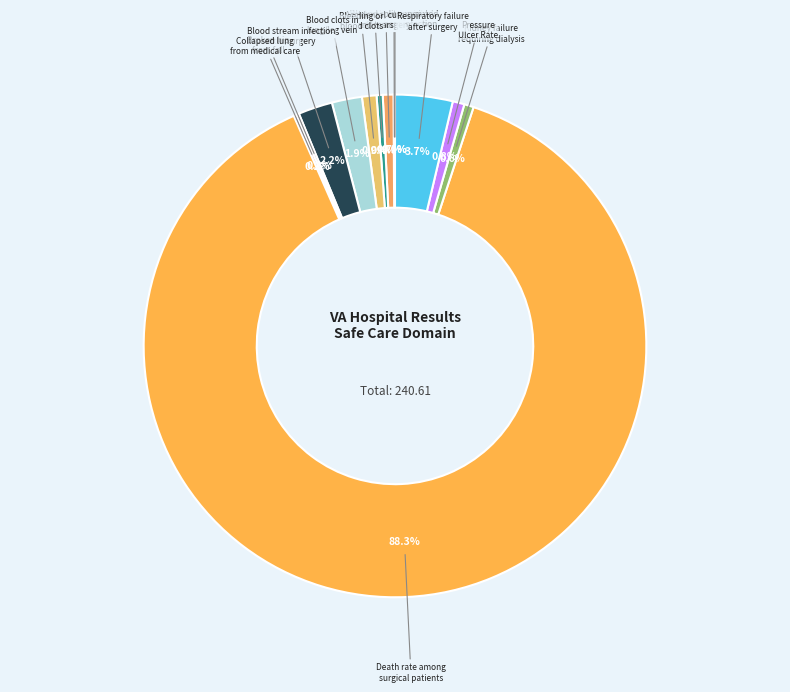

Rank the categories by value from lowest to highest.

Catheter-associated
urinary tract infection, Central line-associated
bloodstream infection, Broken hip
from fall, Collapsed lung
from medical care, Accidental cuts
and tears, Kidney failure
requiring dialysis, Wound splits open
after surgery, Pressure
Ulcer Rate, Bleeding or
blood clots, Blood clots in
lung/leg vein, Blood stream infection
after surgery, Respiratory failure
after surgery, Death rate among
surgical patients